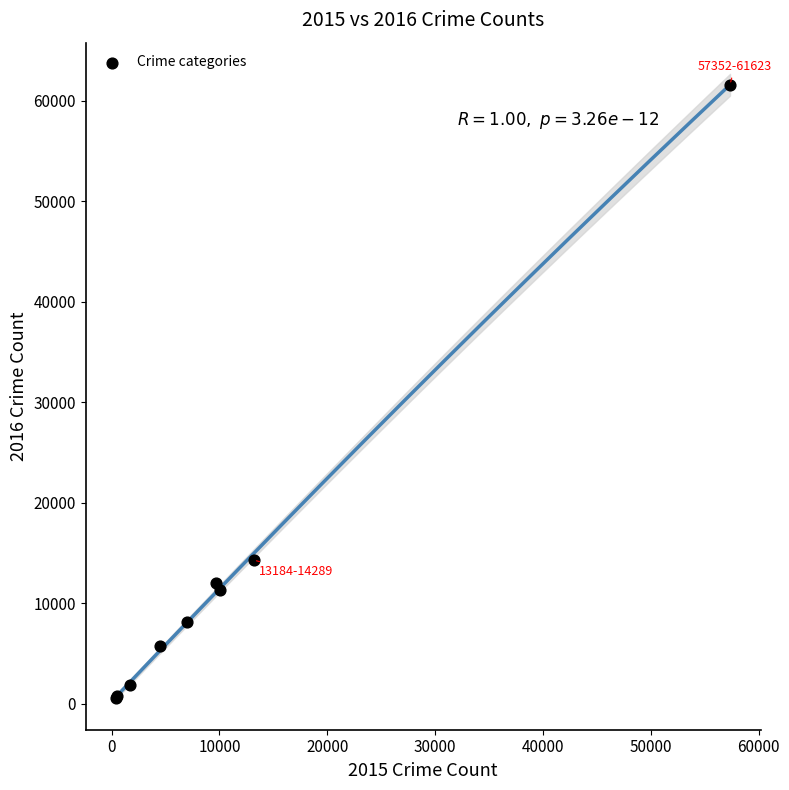

What Y value in the scatter plot is closest to 31069?

14289